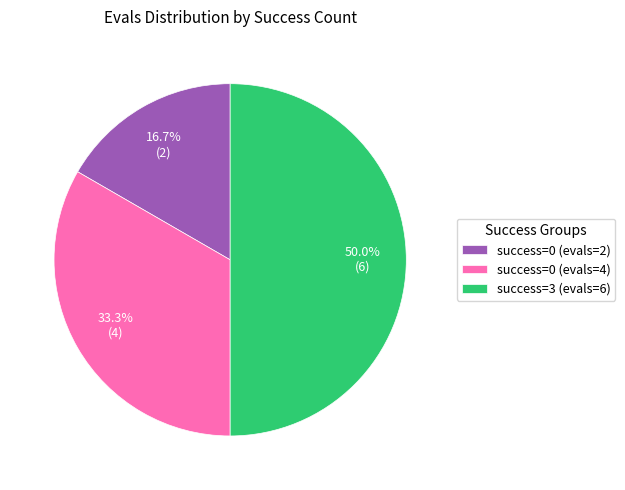

Count the number of slices in the pie.

3